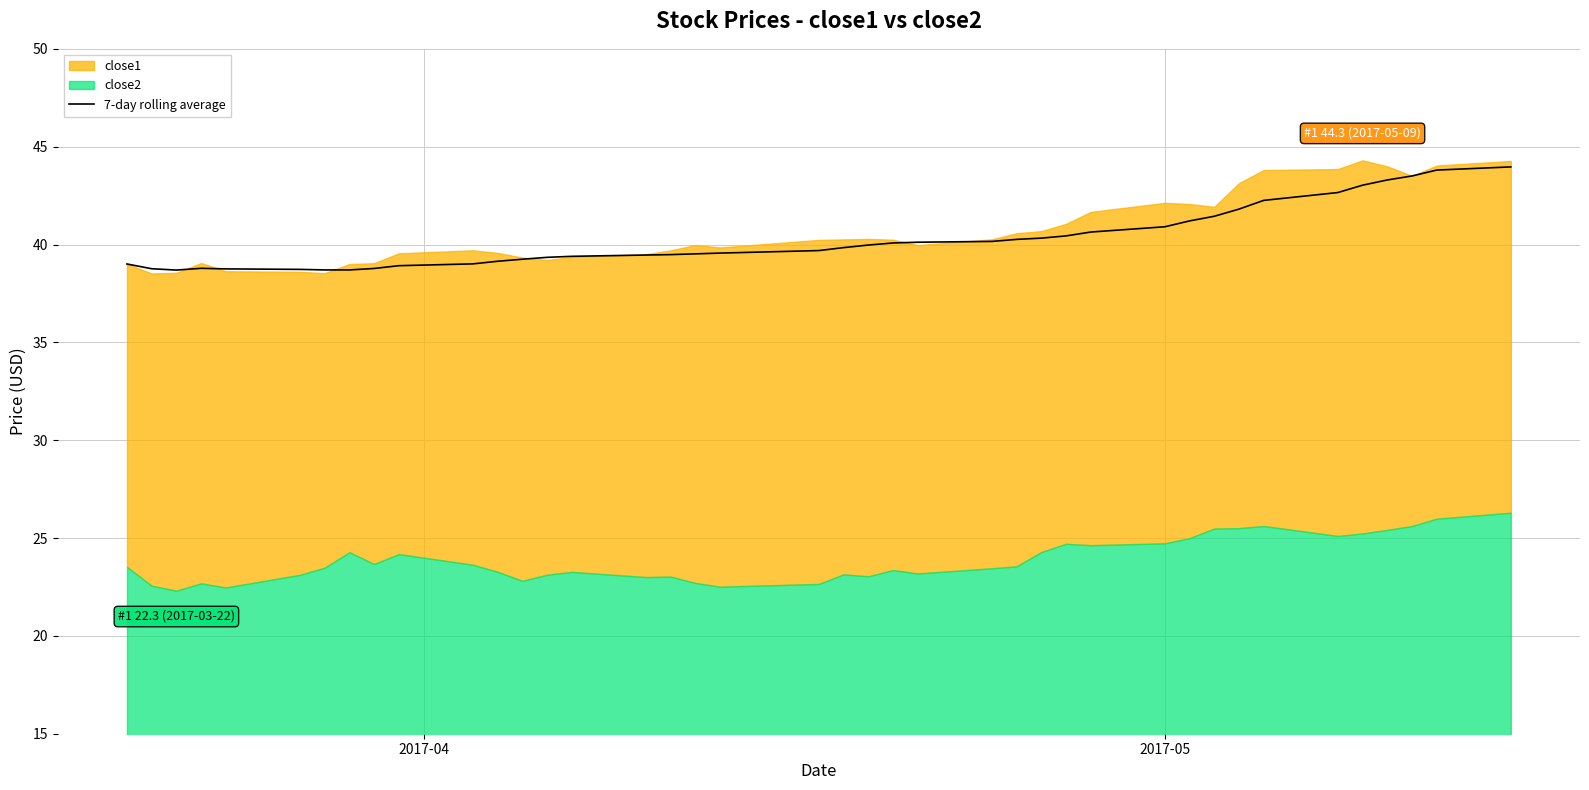

What is the maximum value for 7-day rolling average?

44.0